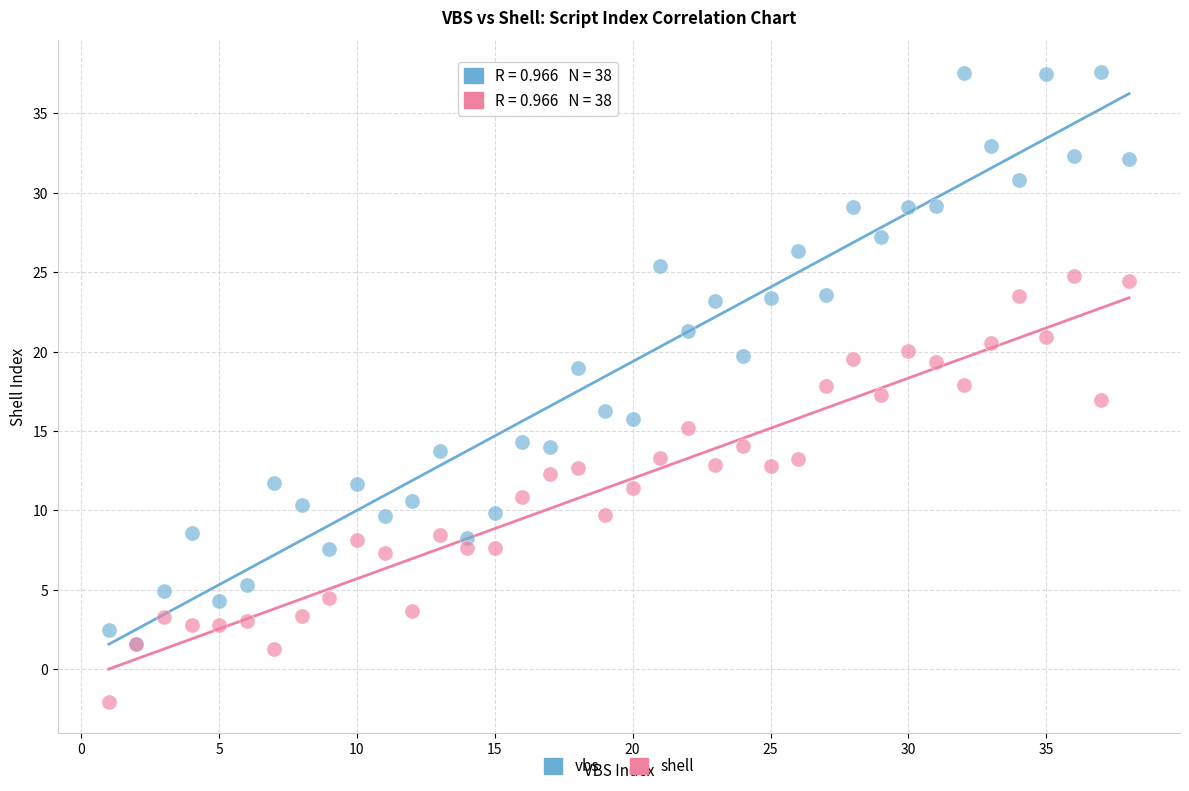

Which series reaches the minimum Y coordinate?

shell